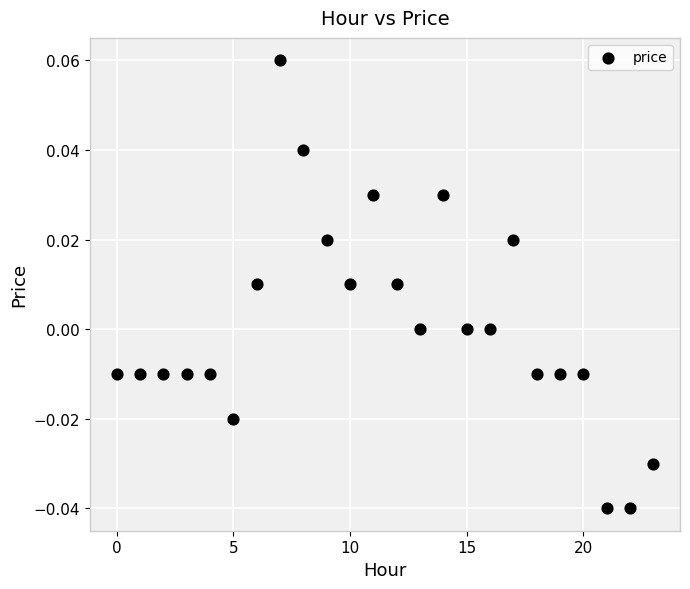

How many points are shown in the scatter plot?

24